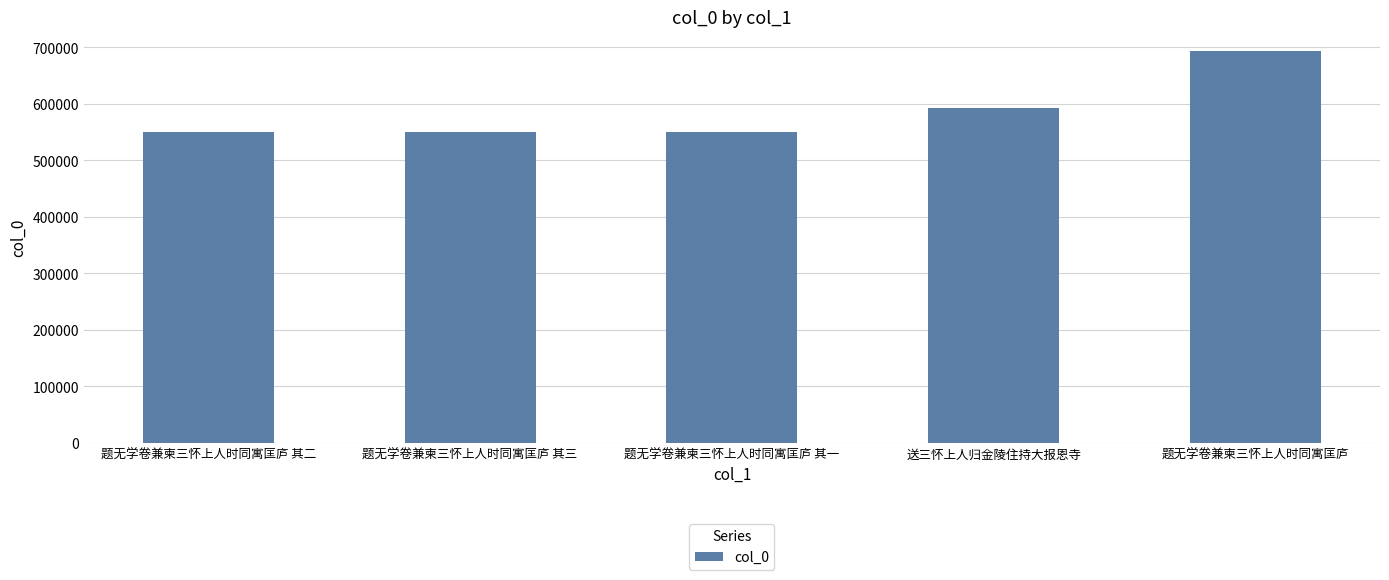

What is the change in value from 题无学卷兼柬三怀上人时同寓匡庐 其三 to 送三怀上人归金陵住持大报恩寺?

+43797